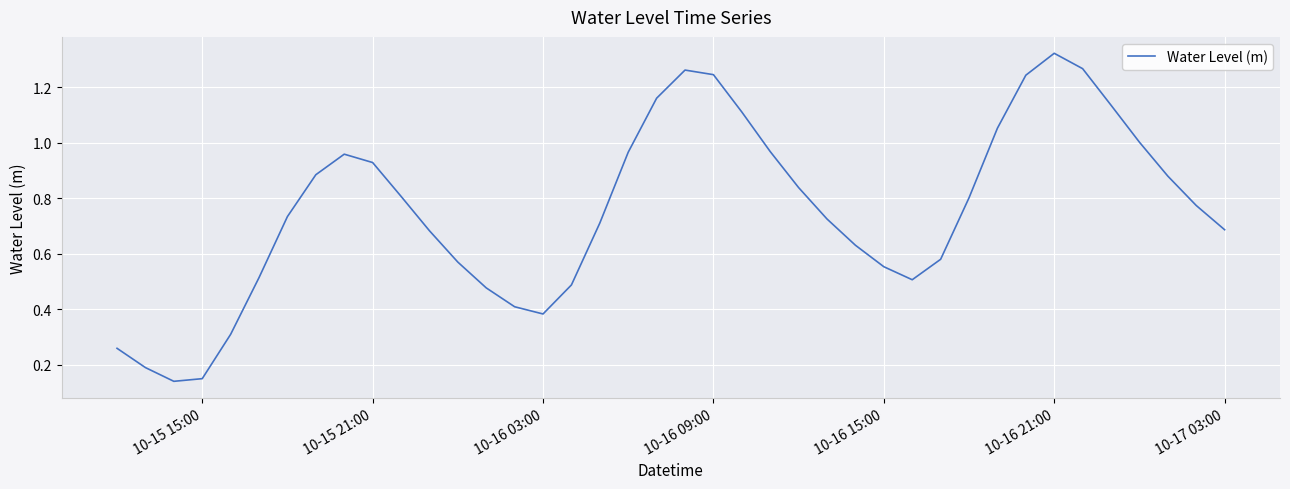

How many lines are shown in the chart?

1